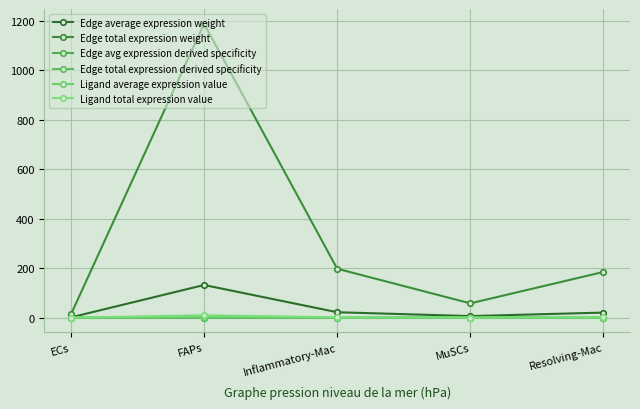

List the series in order of their peak value, highest first.

Edge total expression weight, Edge average expression weight, Ligand total expression value, Ligand average expression value, Edge avg expression derived specificity, Edge total expression derived specificity